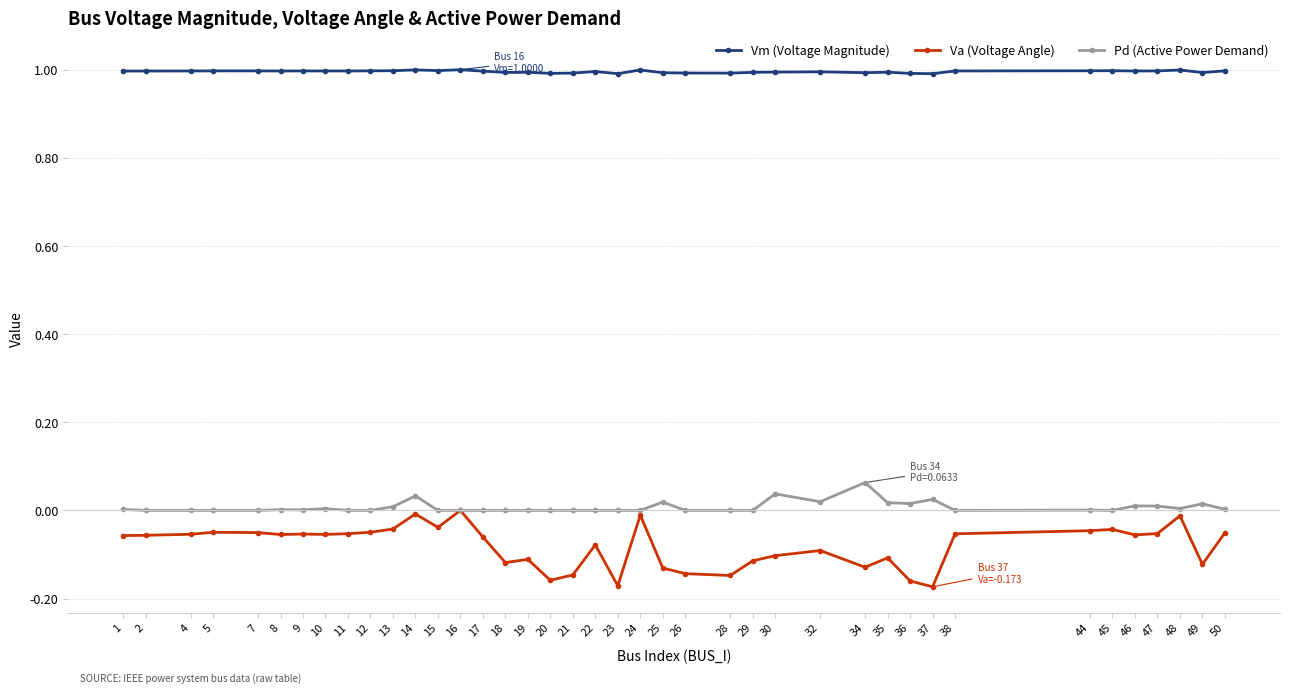

True or false: Pd (Active Power Demand) has more than 1 points higher than both neighbors.

True